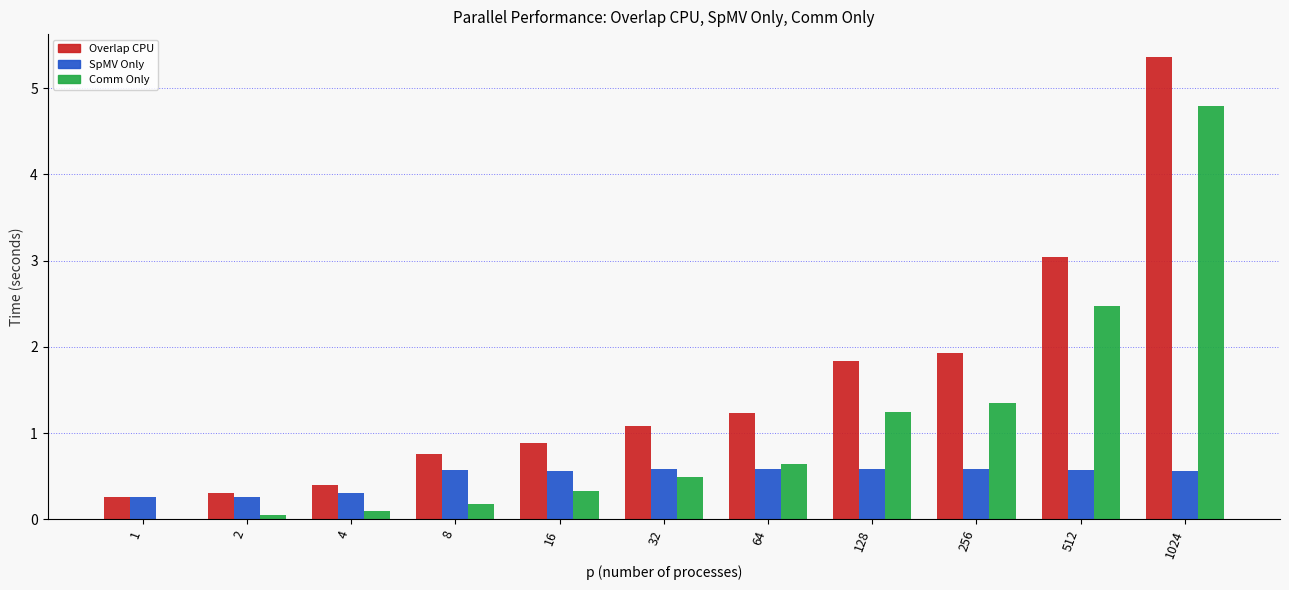

Which category has the highest value across all series?

1024